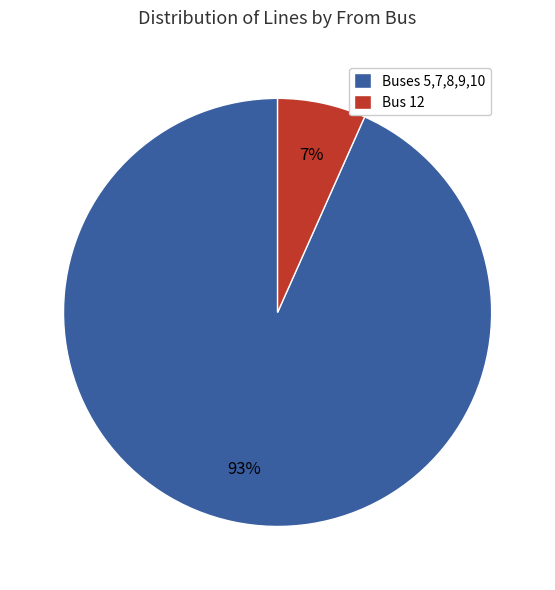

To the nearest percent, what portion does Buses 5,7,8,9,10 represent?

93%